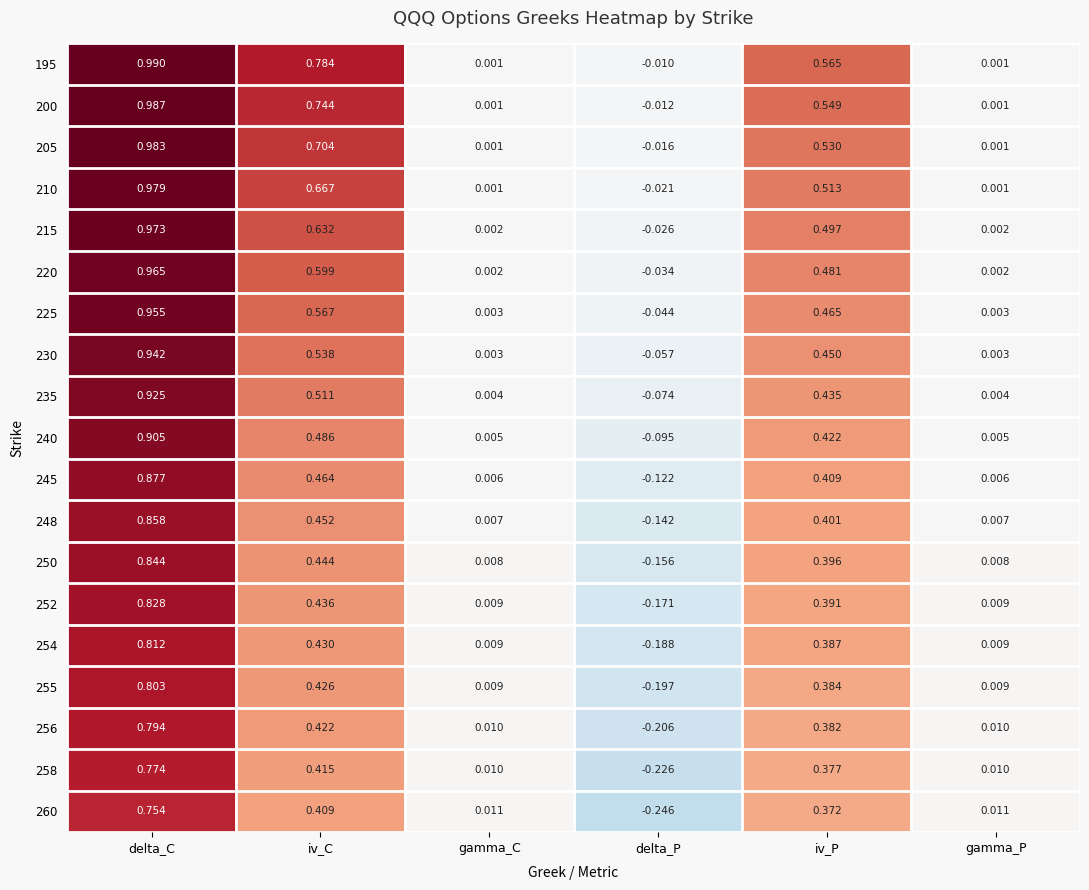

Which label corresponds to the smallest value in the chart?

delta_P